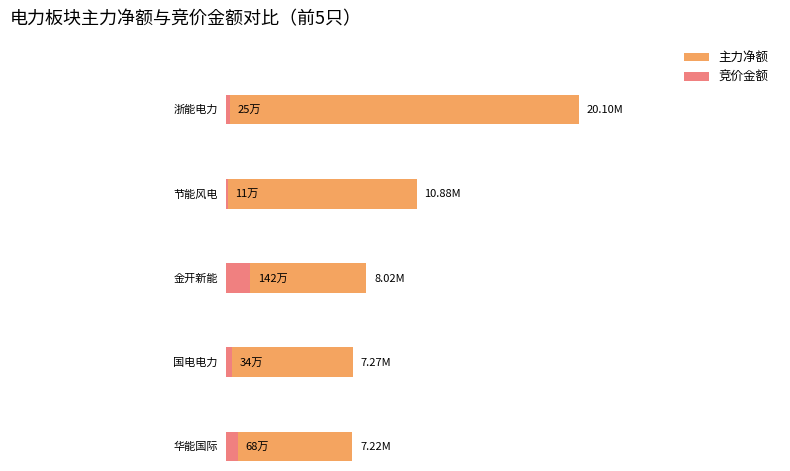

The 竞价金额 series shows 683877 at 华能国际. True or false?

True